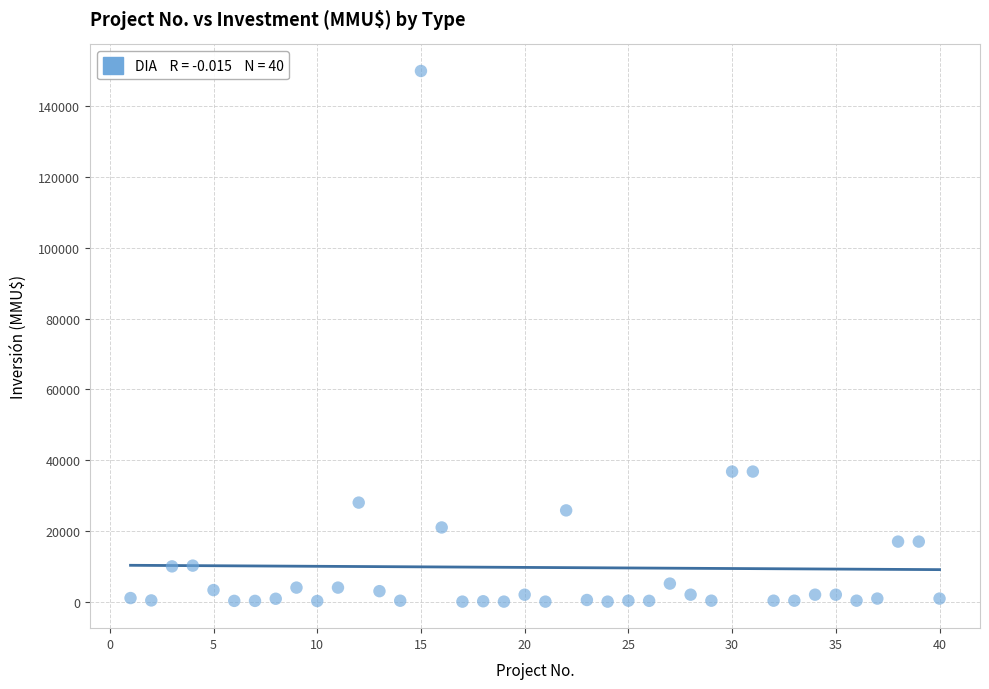

What is the range of Y values (max minus min)?

149963